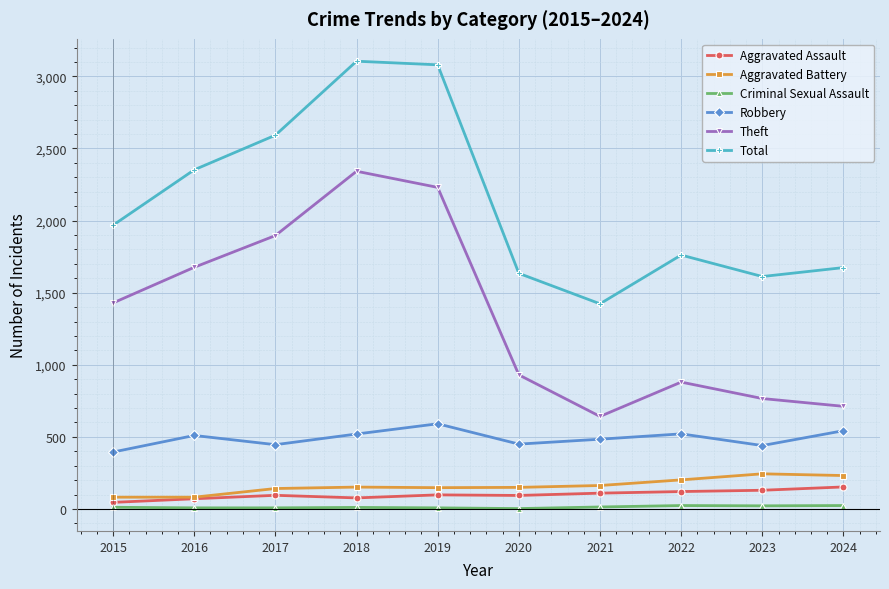

What is the approximate value of Aggravated Assault at 2022, to the nearest 5?

120